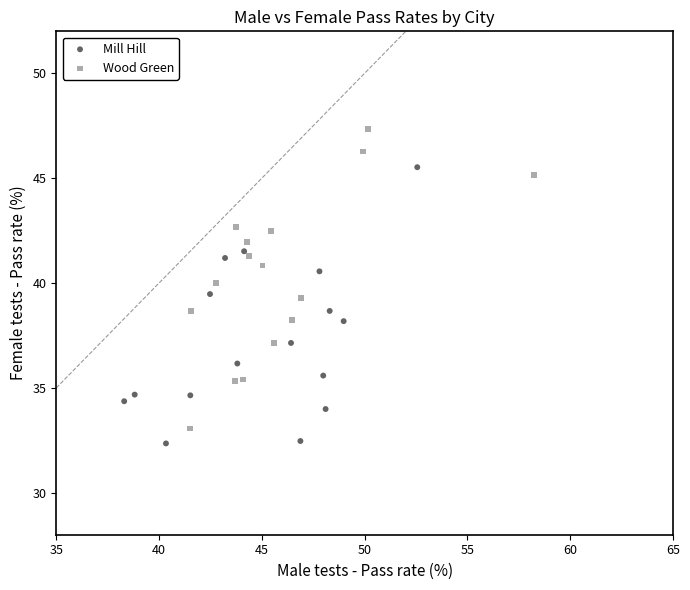

Which series has the widest spread of Y values?

Wood Green